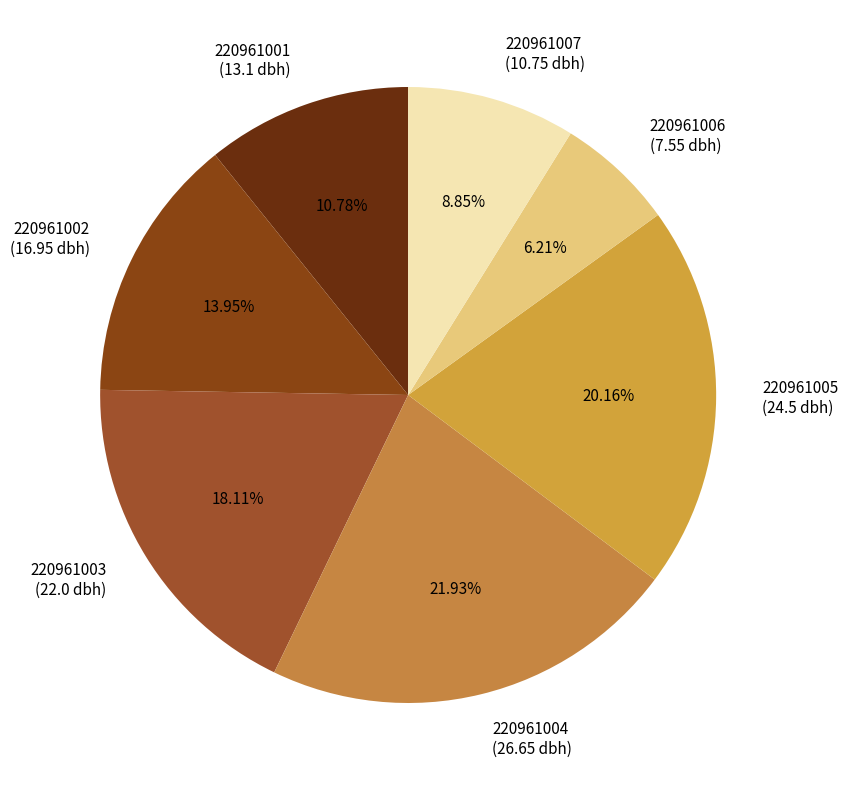

Between 220961002 and 220961005, which is larger?

220961005